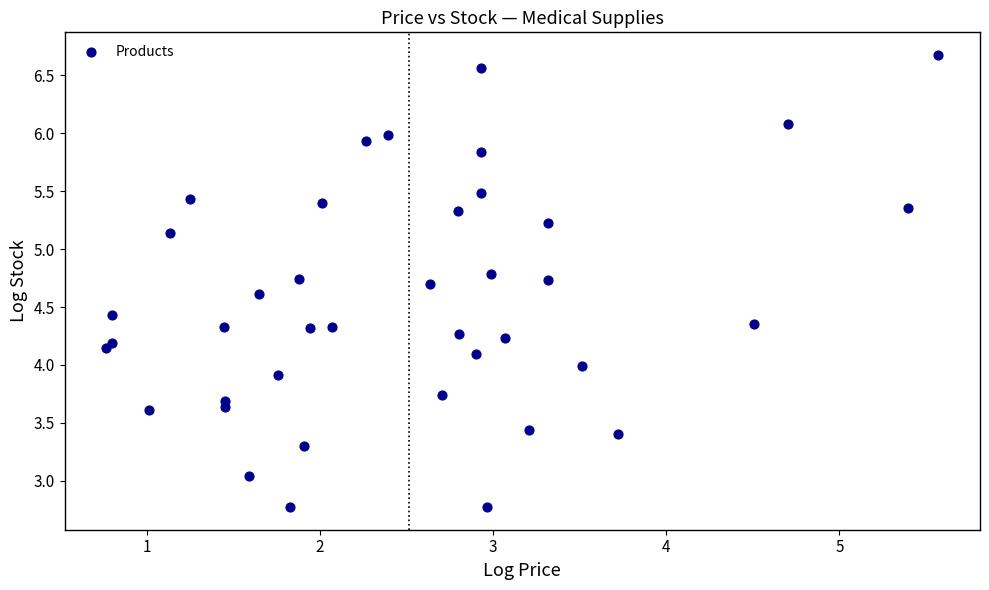

What is the range of Y values (max minus min)?

3.9